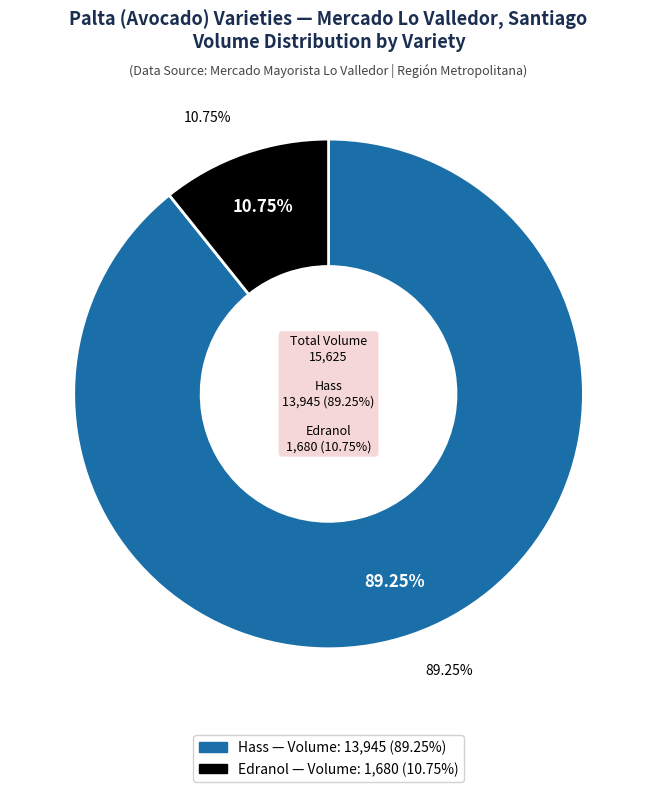

Which category has the biggest portion of the pie?

Hass